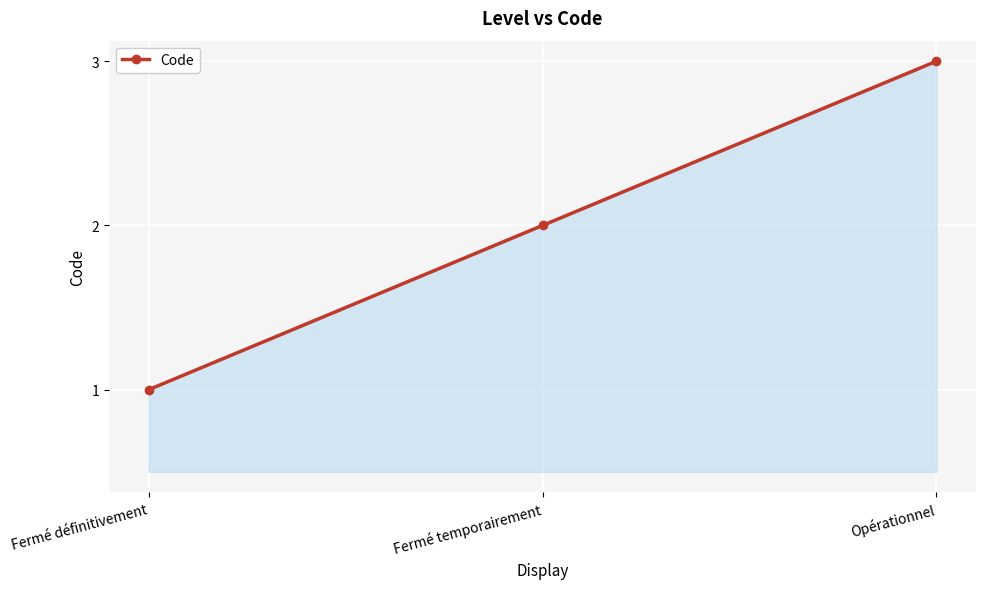

What is the change in value from Fermé définitivement to Fermé temporairement?

+1